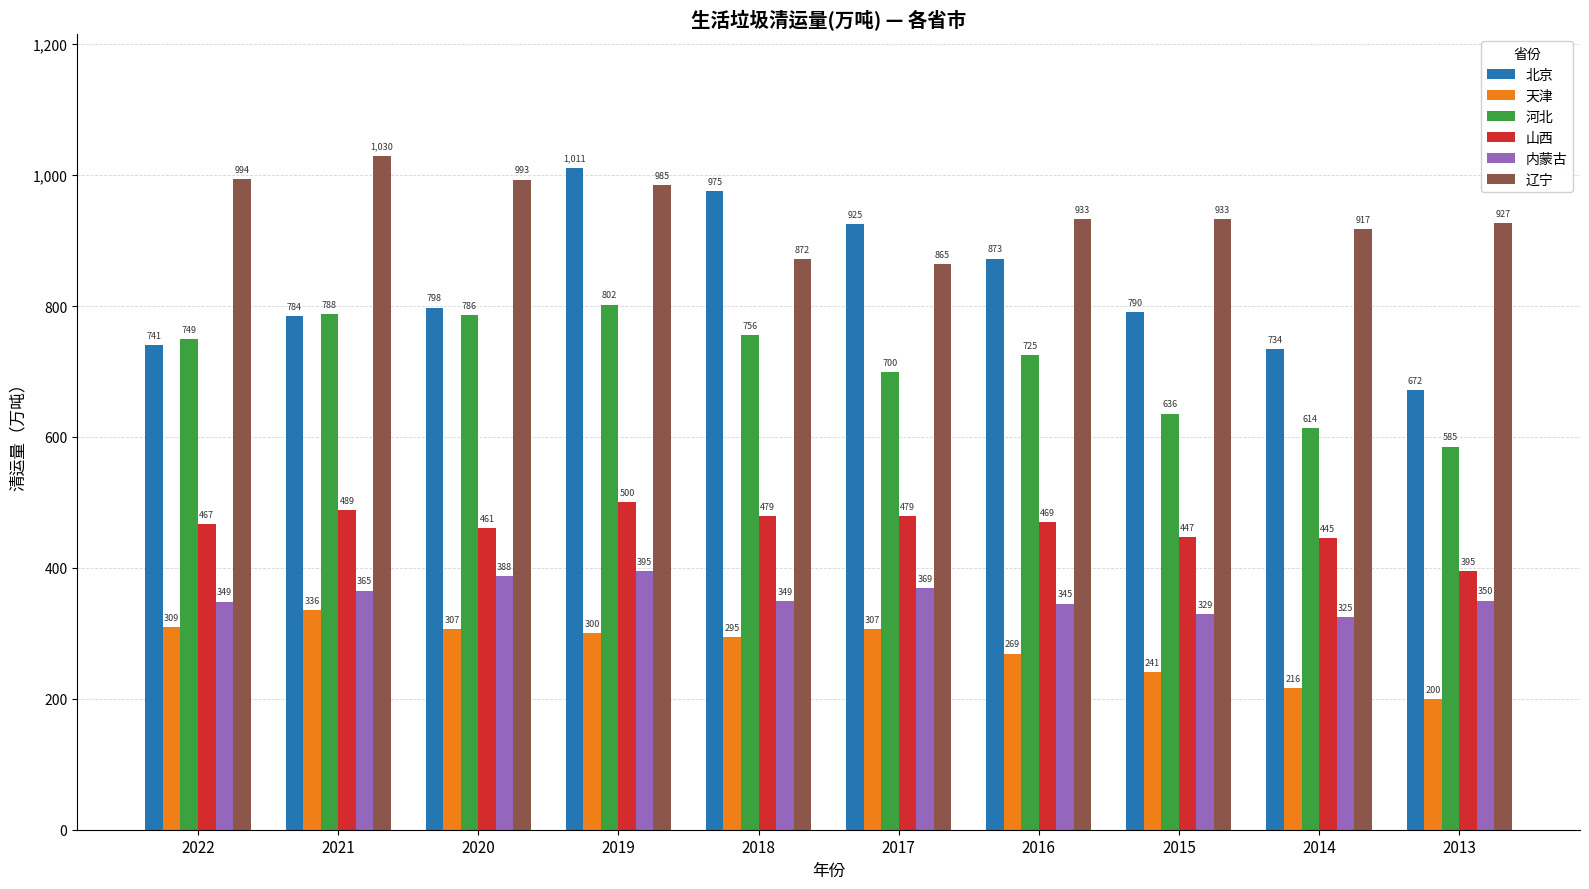

How many bars are there in each group?

6